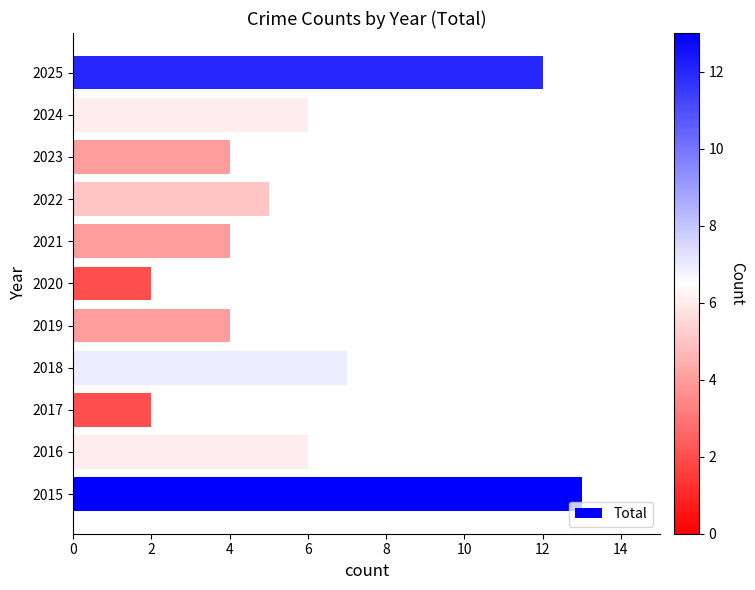

What is the sum of all values?

65